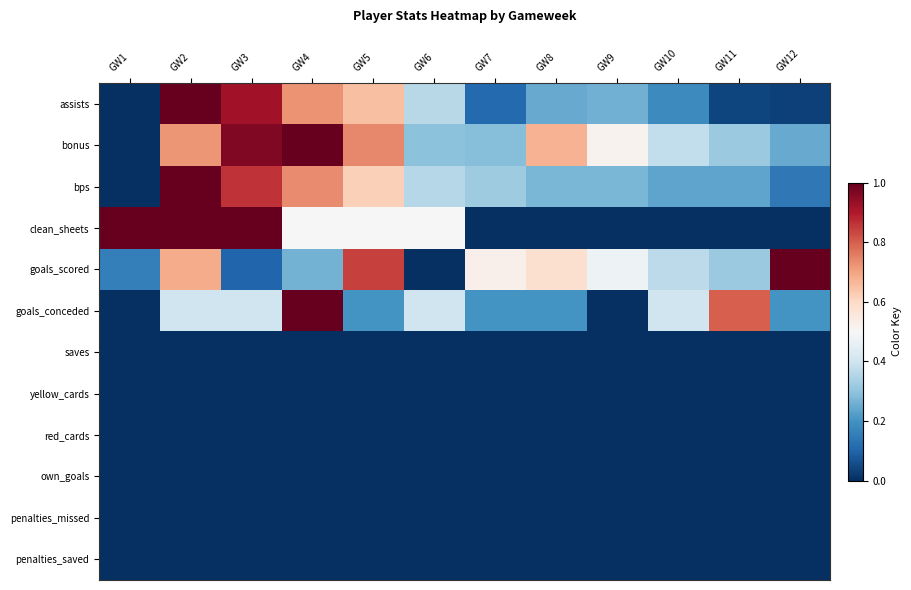

How many data points does each series have?

12